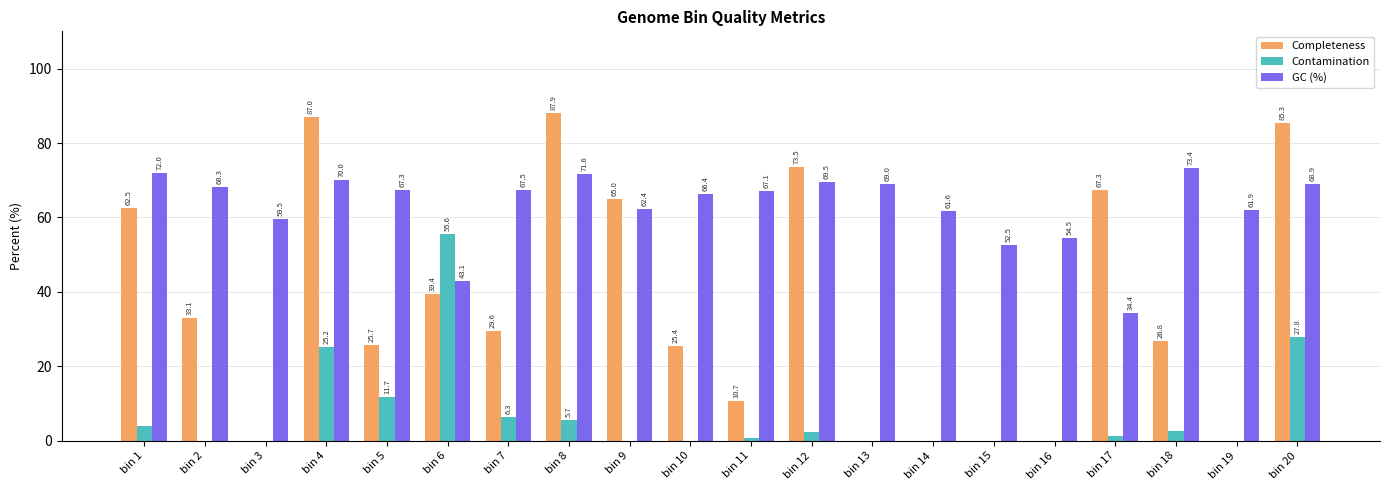

What are all the series names shown in the legend?

Completeness, Contamination, GC (%)